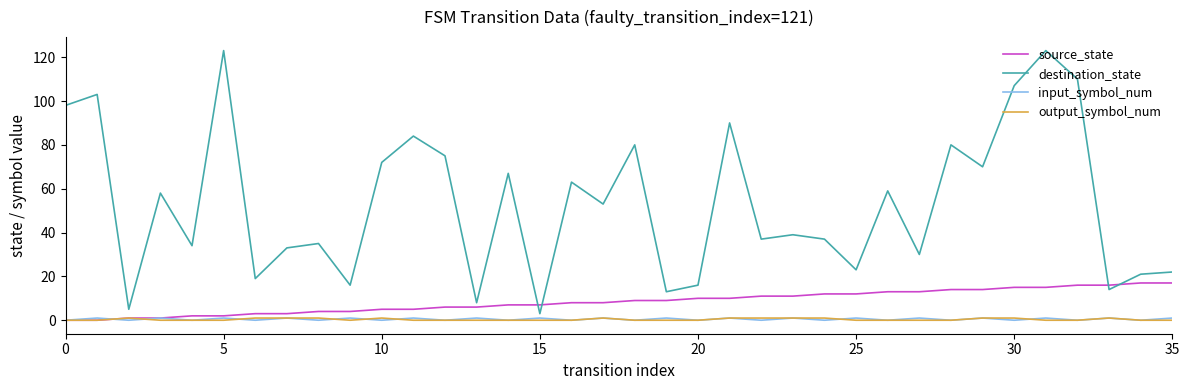

Which series has the largest total across all categories?

destination_state